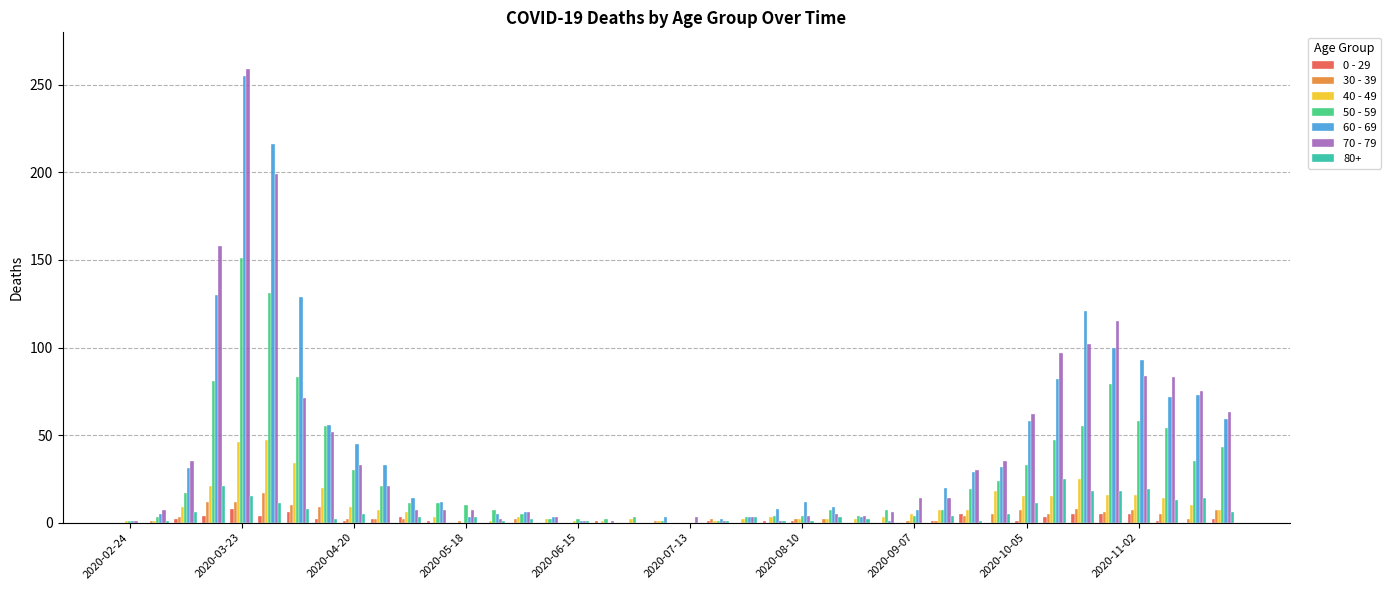

What is the greatest value displayed?

259